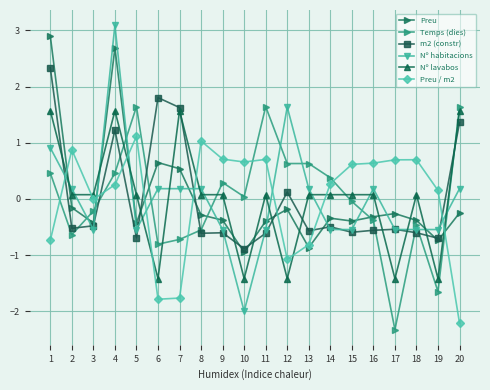

Between which two adjacent categories do Temps (dies) and Preu first intersect?

2 and 3